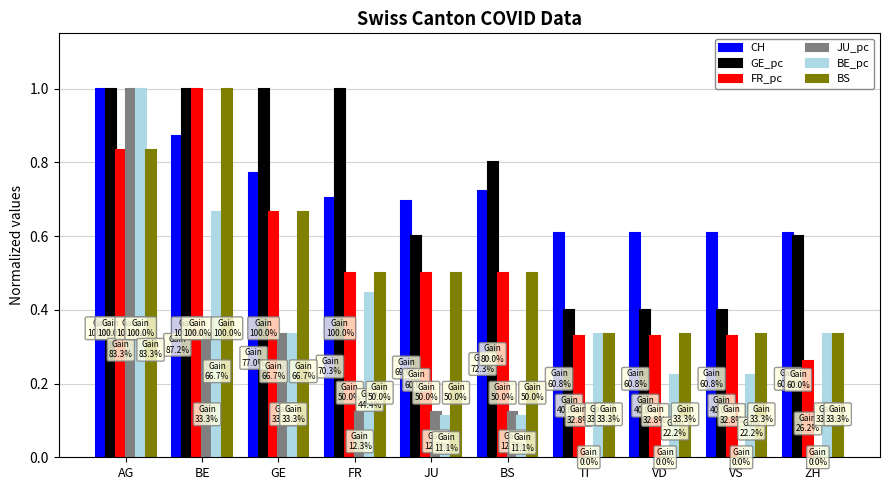

Is the value of JU_pc at VD greater than the value of CH at FR?

No